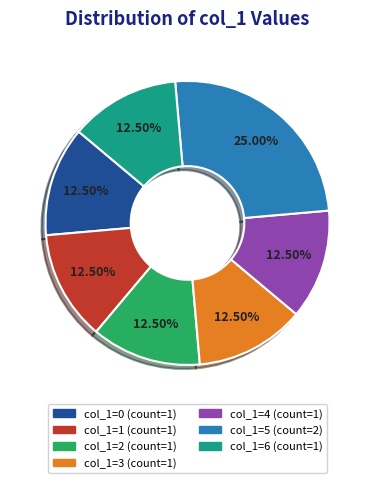

Is there a majority slice in this chart?

No